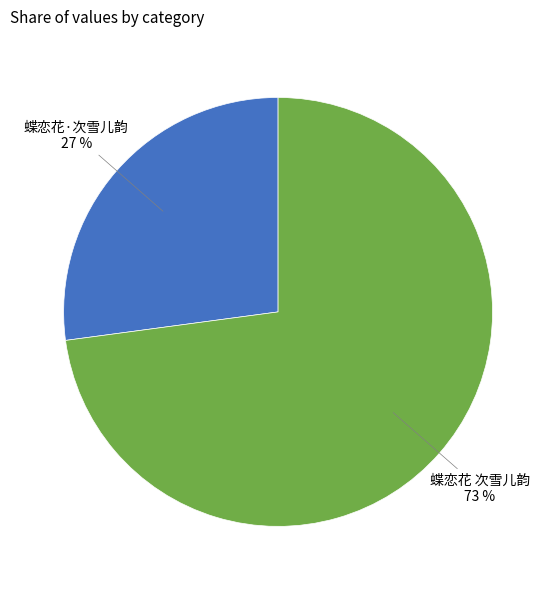

Count the number of slices in the pie.

2